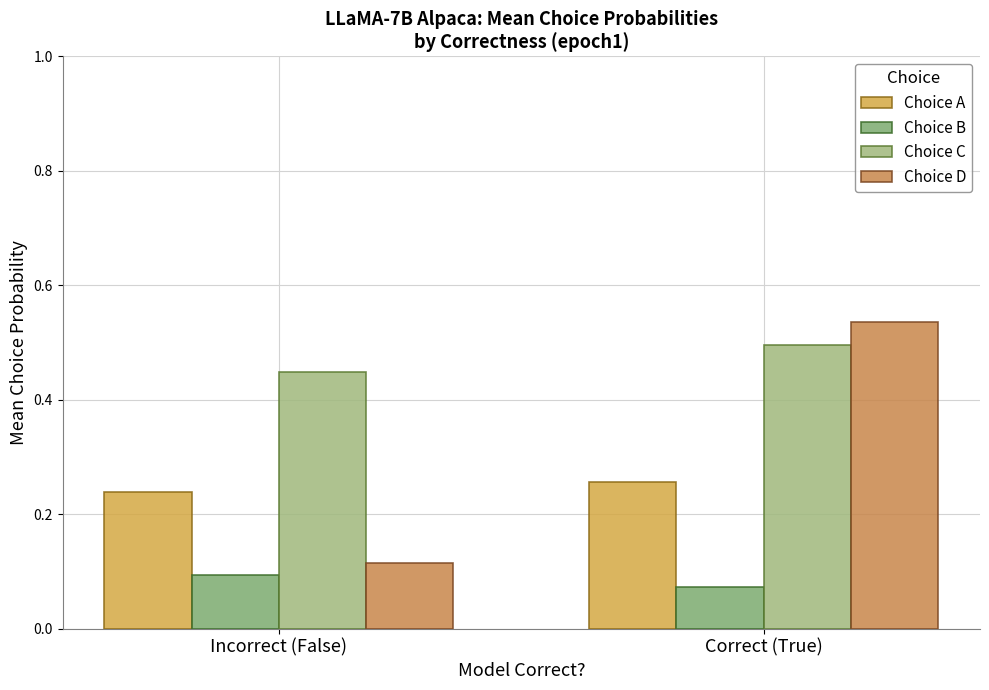

What is the label of the 2nd bar from the left?

Correct (True)